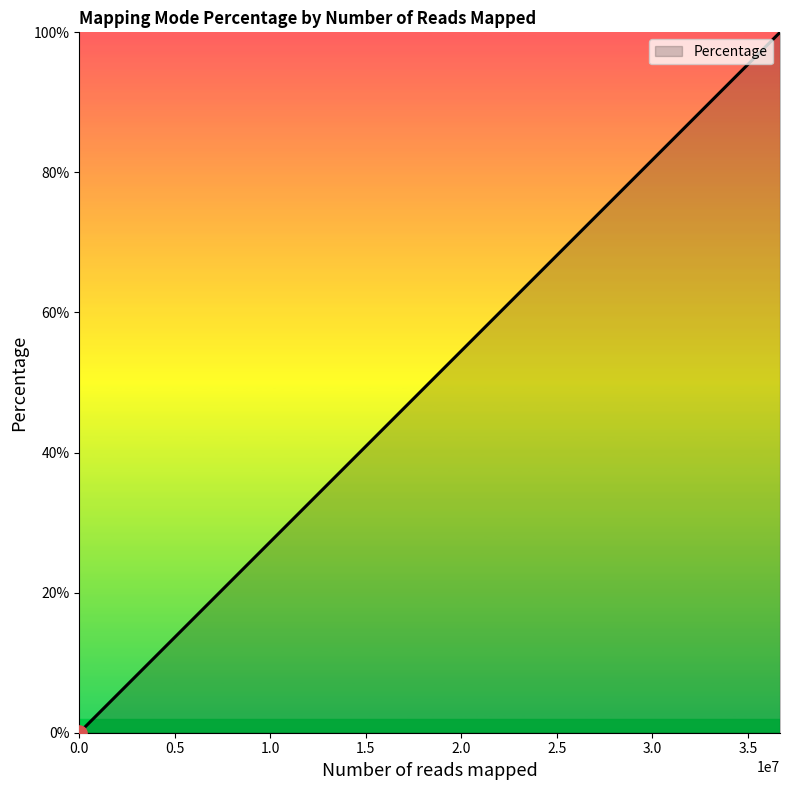

What is the difference between the maximum and second lowest values?

100.0